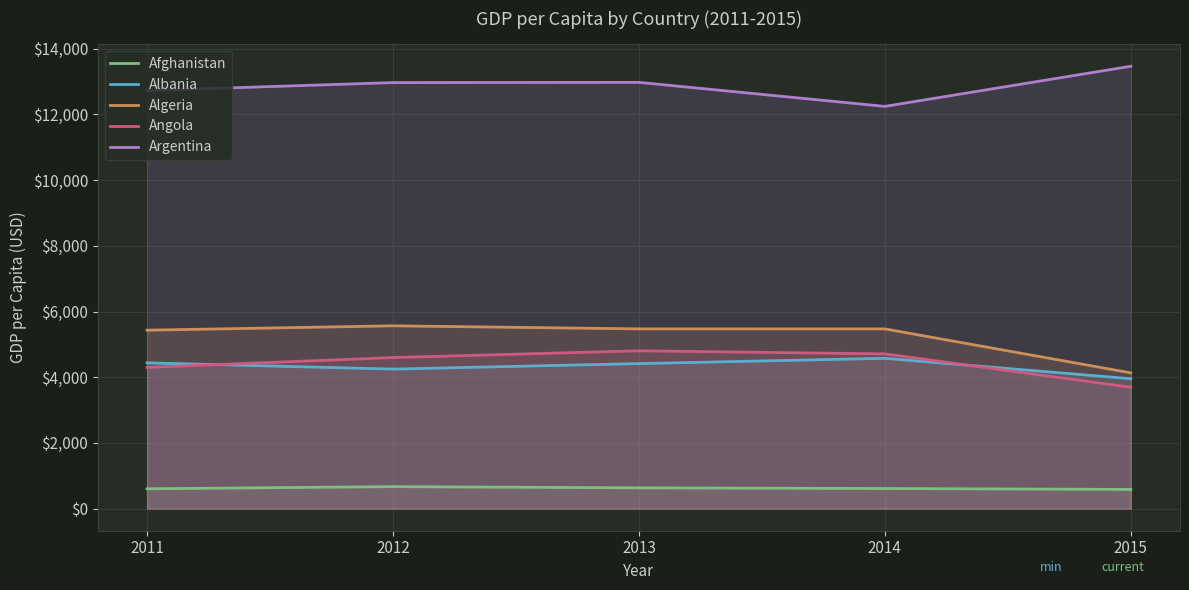

Where is the first local maximum for Algeria?

2012